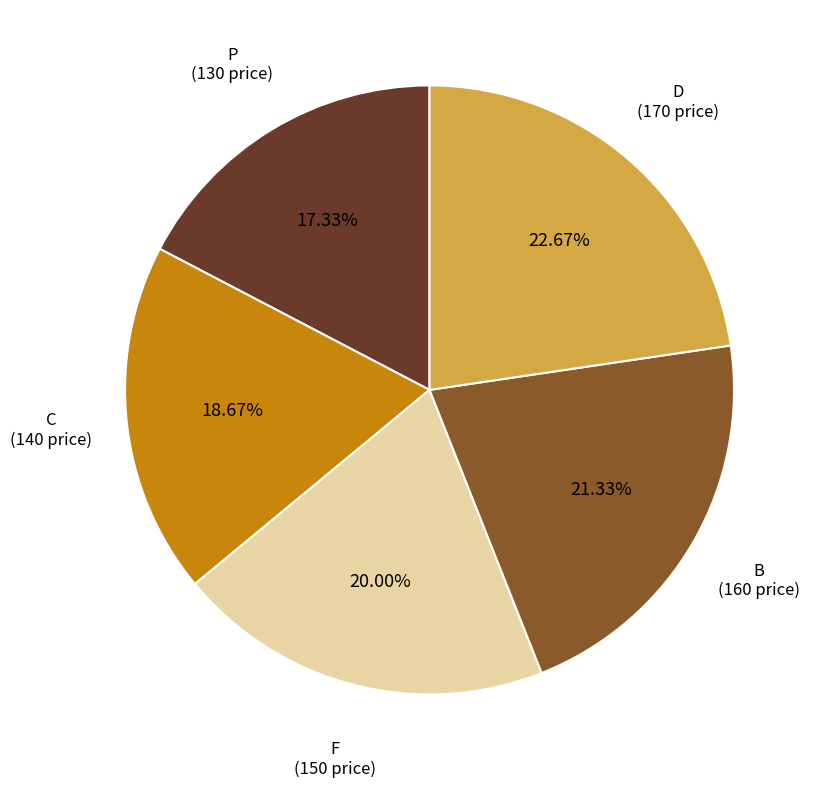

Is there a majority slice in this chart?

No